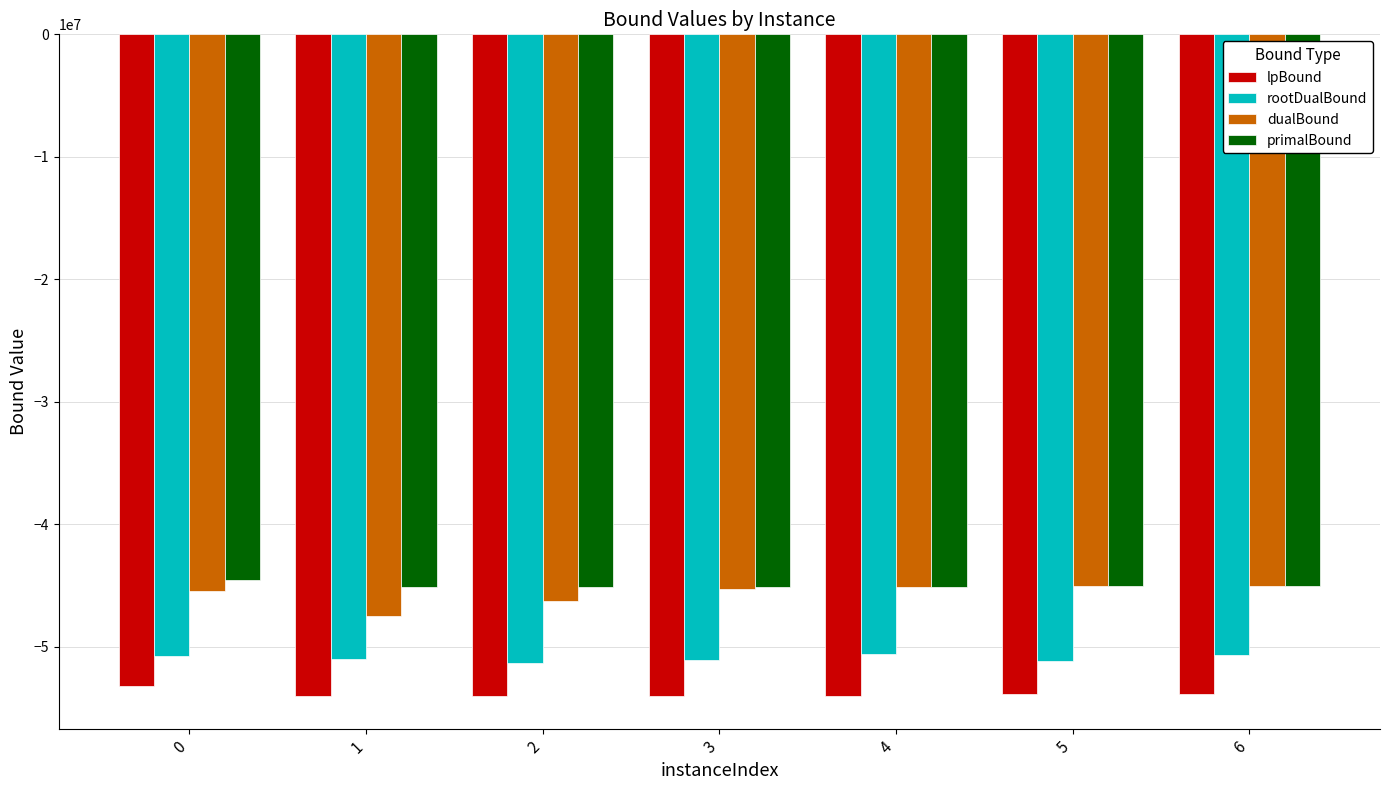

What is the sum of all rootDualBound values?

-356467308.4